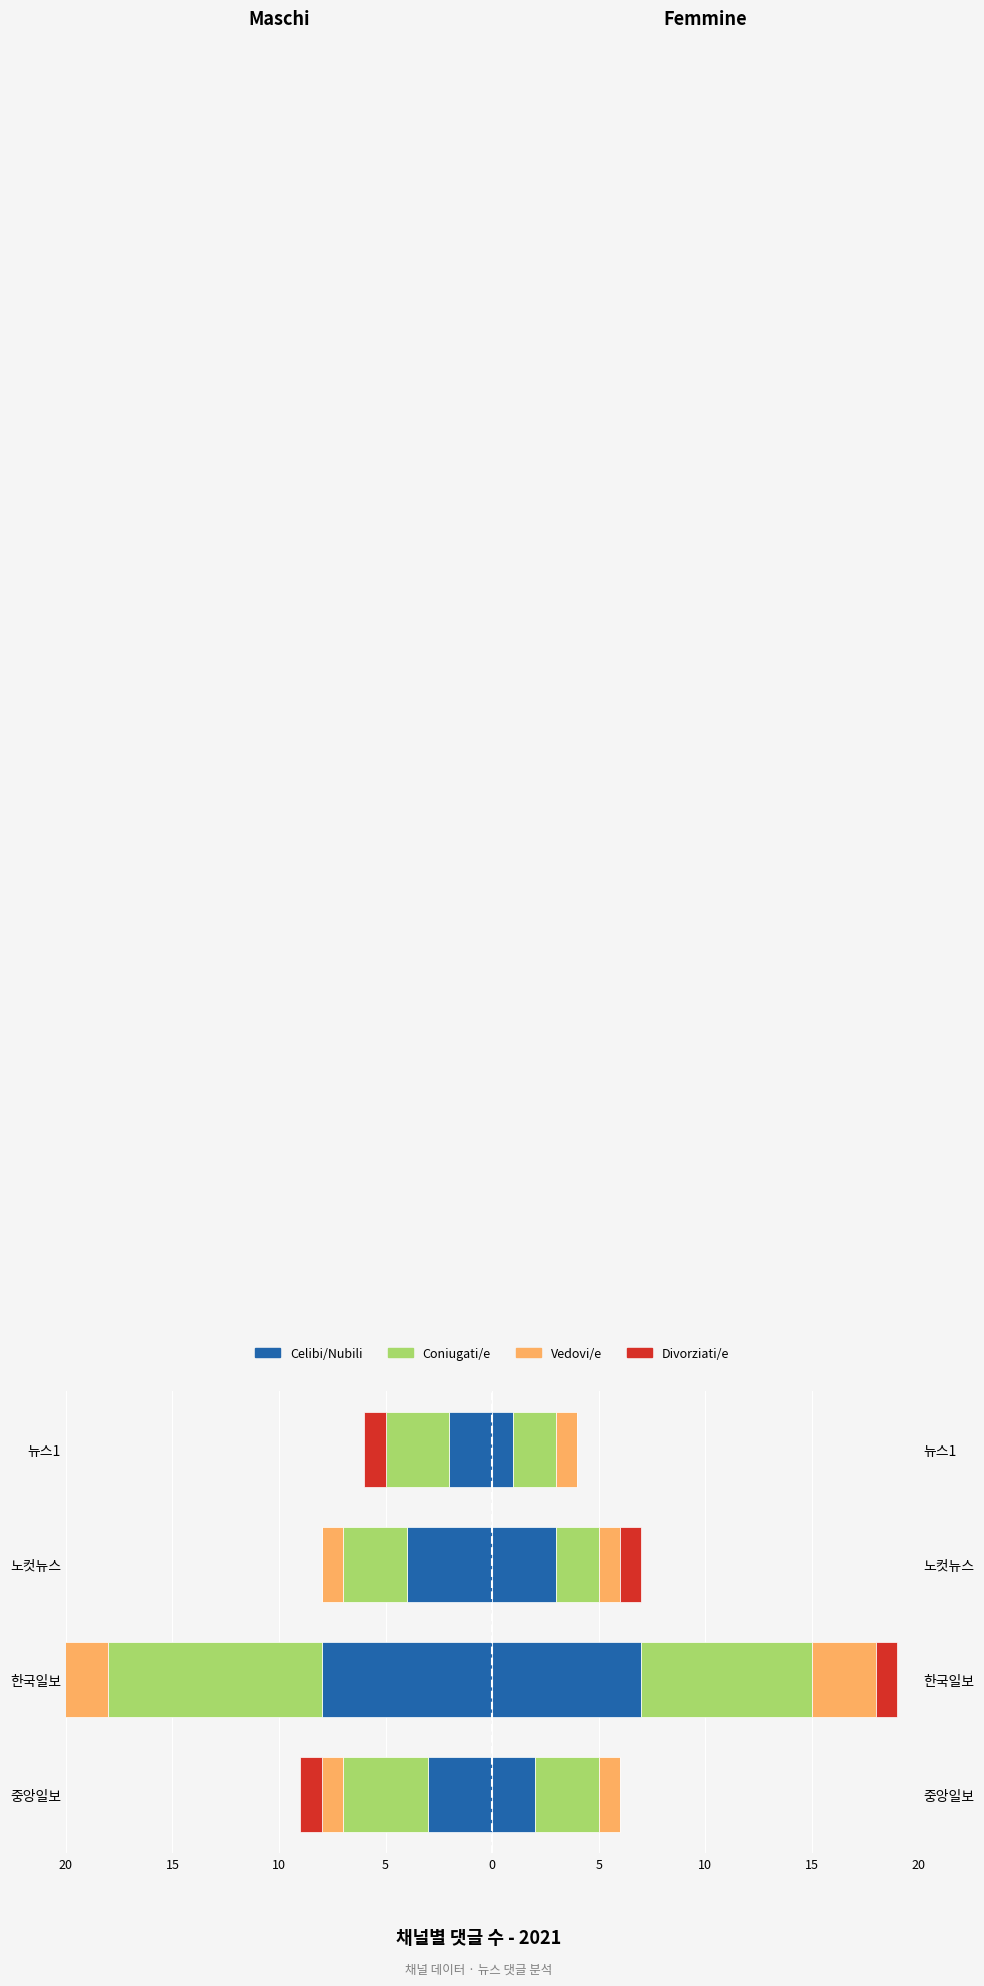

Which series has the largest range (max minus min)?

Coniugati/e